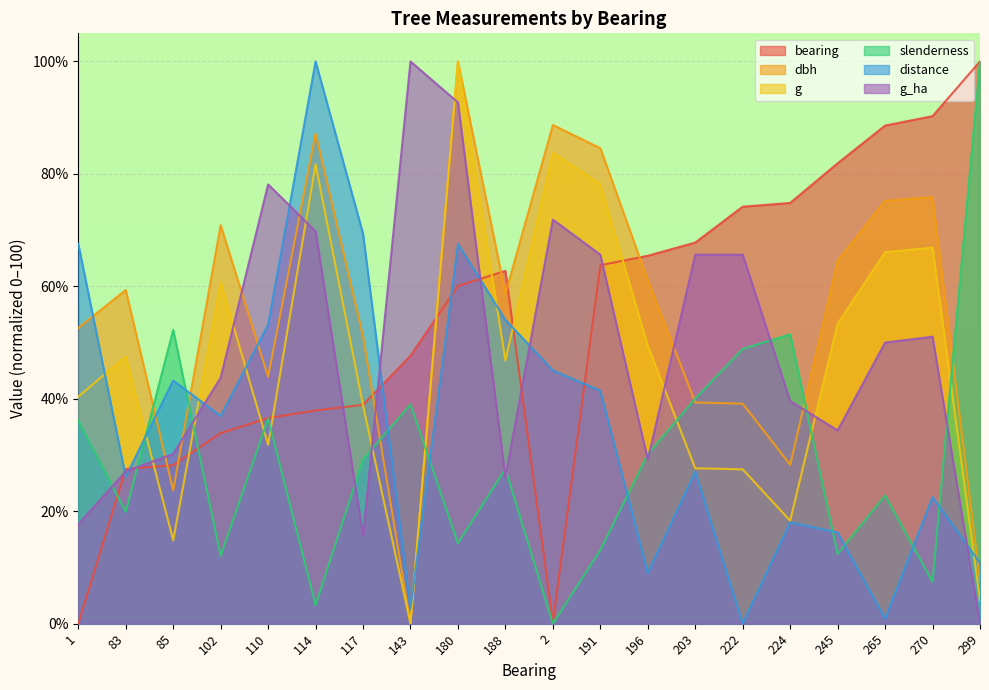

True or false: bearing has more than 1 points higher than both neighbors.

False